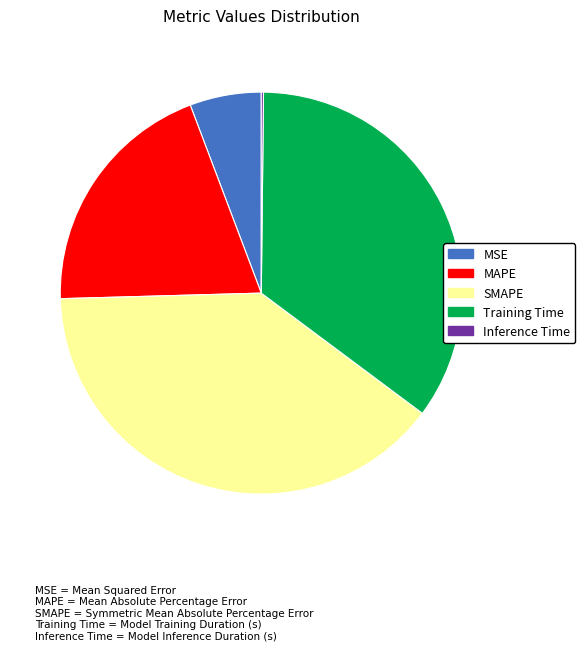

Is the sum of Training Time and SMAPE greater than half?

Yes